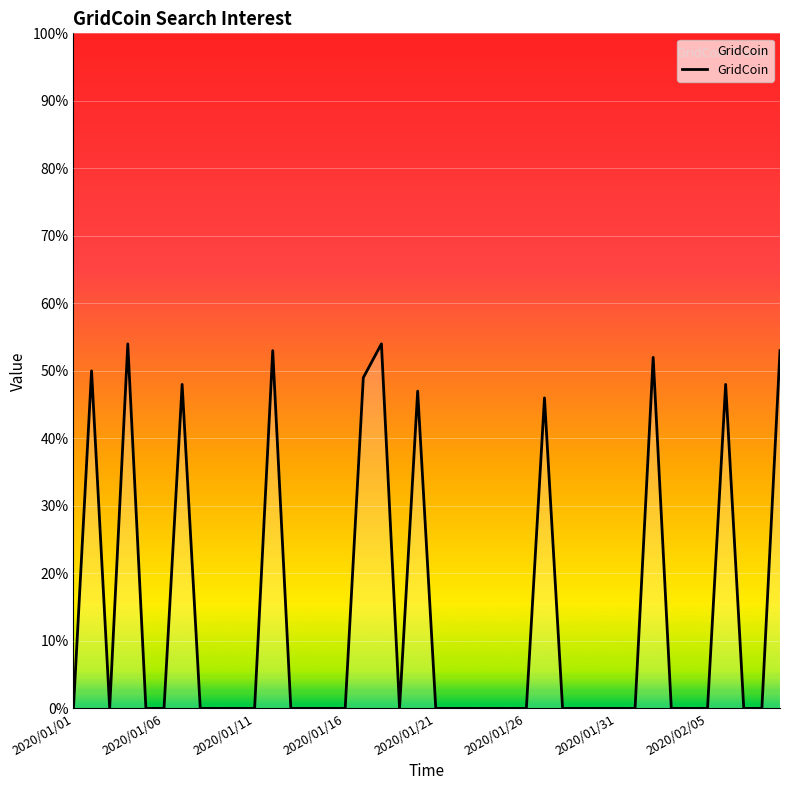

What is the difference between the maximum and minimum values?

54